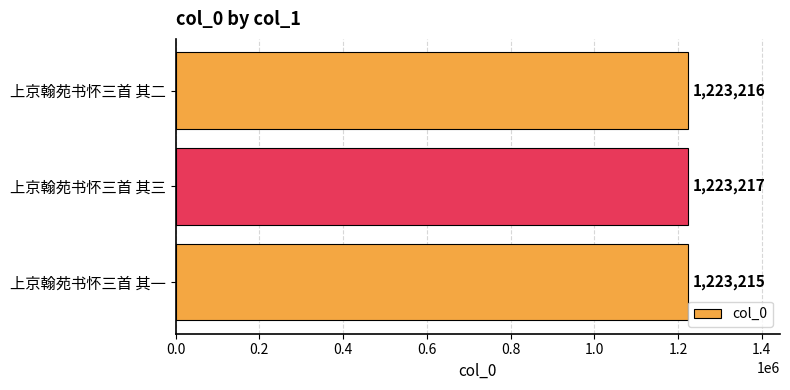

How many bars are there in total?

3